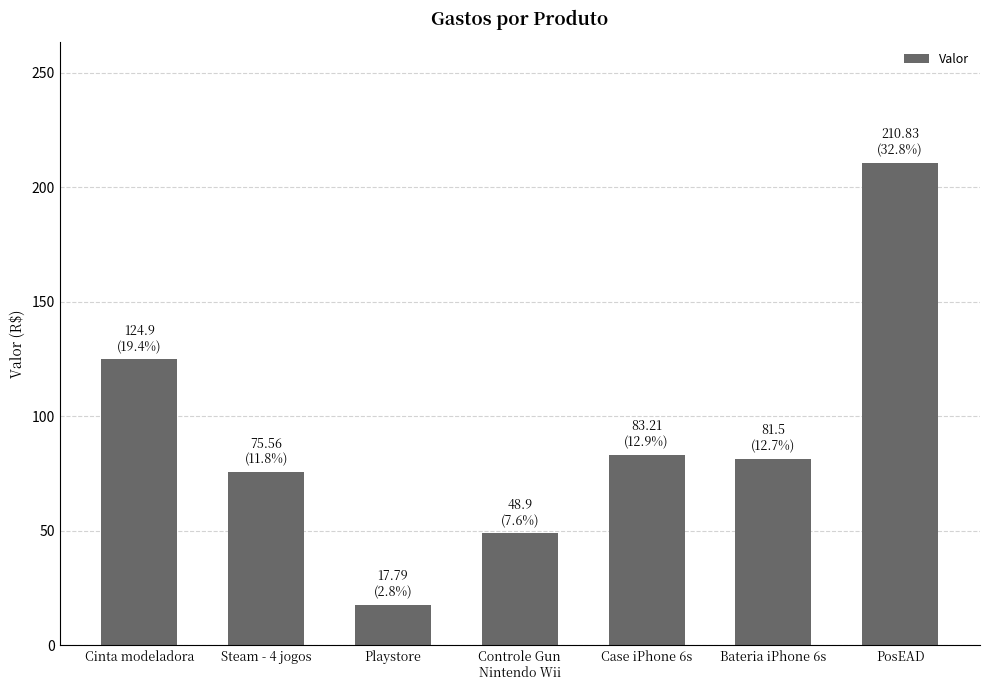

What is the difference between the second highest and second lowest values?

76.0